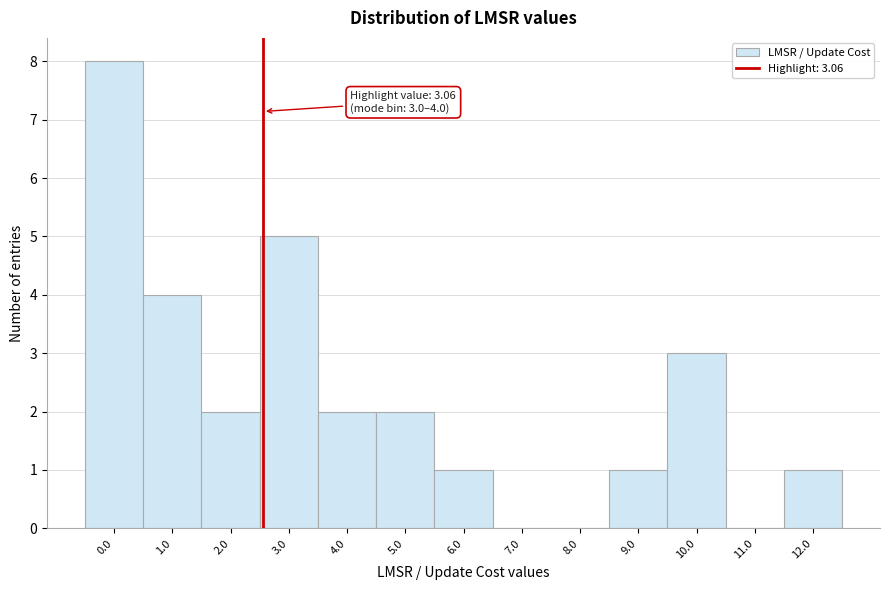

Reading right to left, extract all data points from this chart.

12.0=1	11.0=0	10.0=3	9.0=1	8.0=0	7.0=0	6.0=1	5.0=2	4.0=2	3.0=5	2.0=2	1.0=4	0.0=8